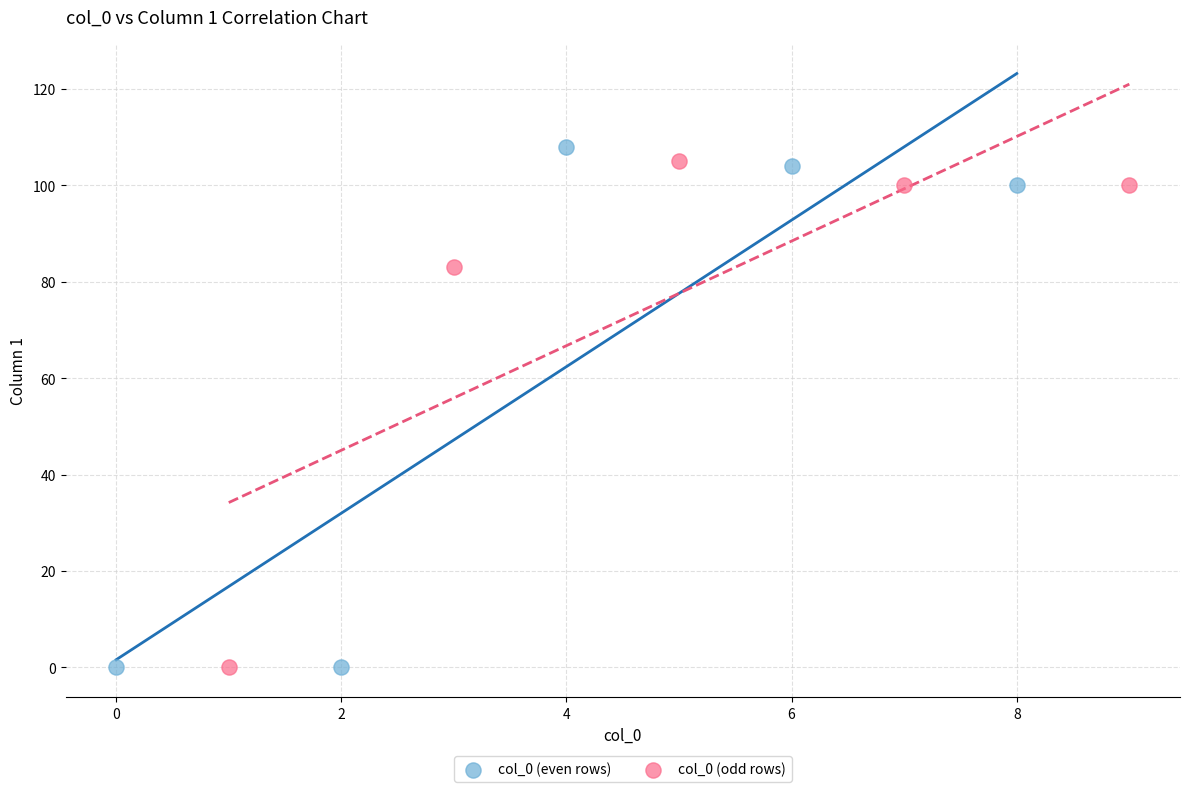

Which series has the largest Y range (max minus min)?

col_0 (even rows)